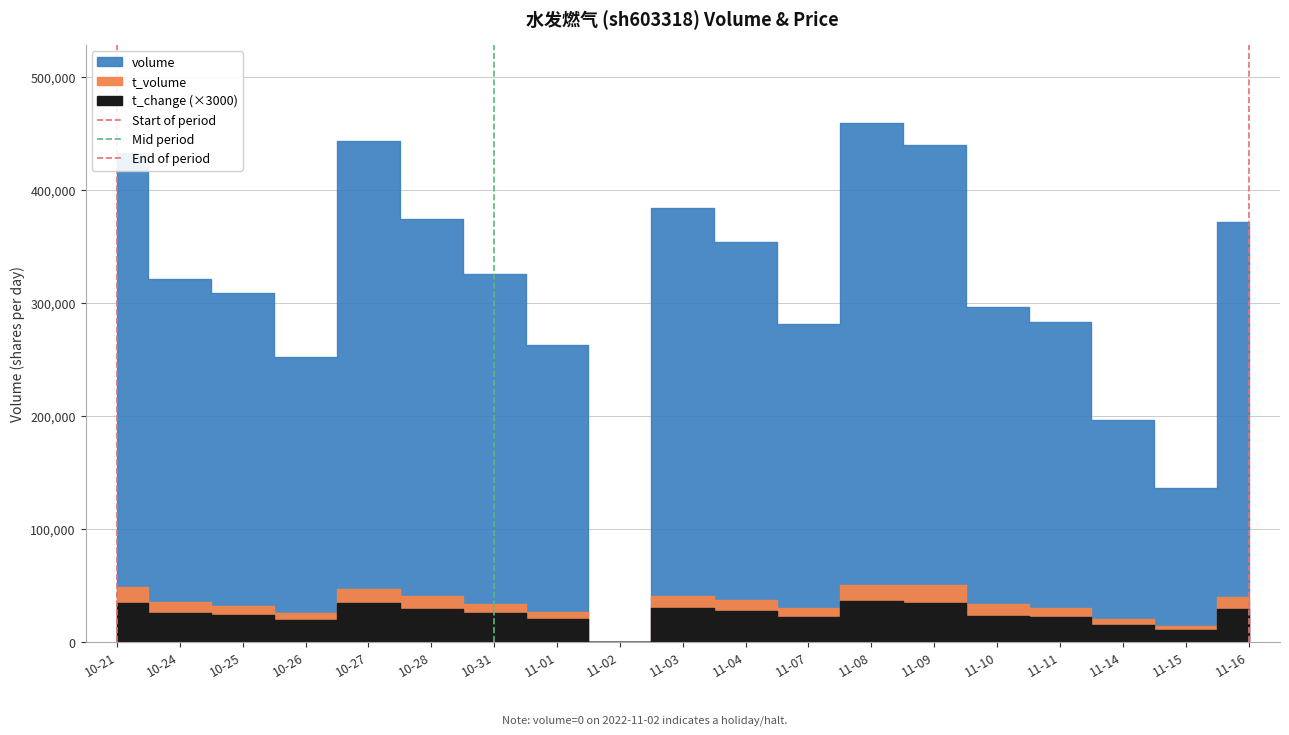

How many values in the Start of period series are below 1?

1